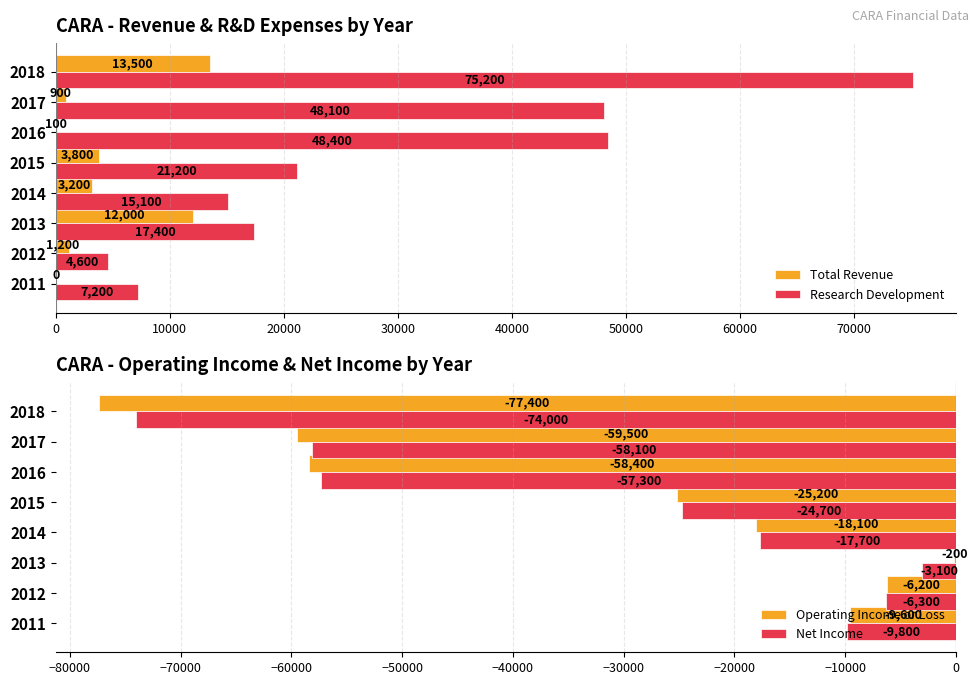

What is the difference between the maximum and minimum values in the Research Development series?

70600